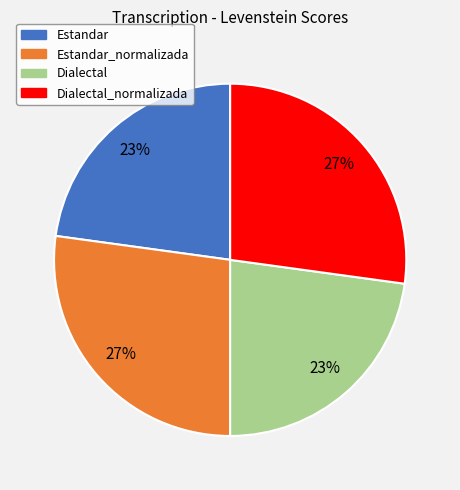

To the nearest percent, what is the average slice percentage?

25%